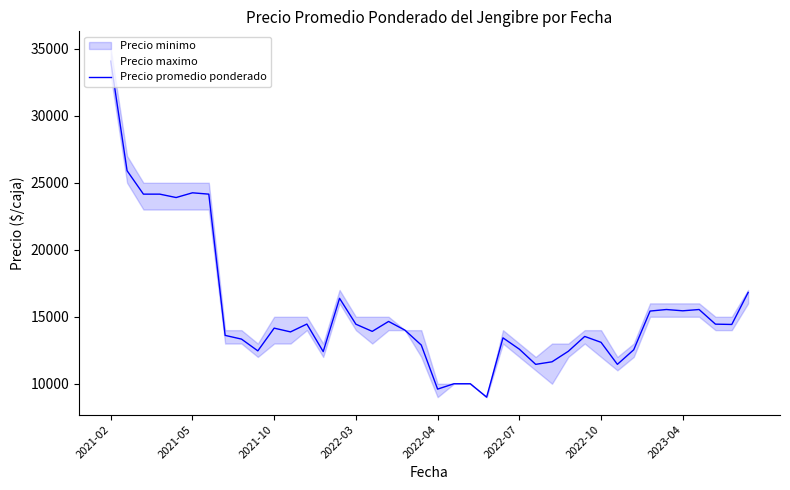

Does the chart have visible grid lines?

No